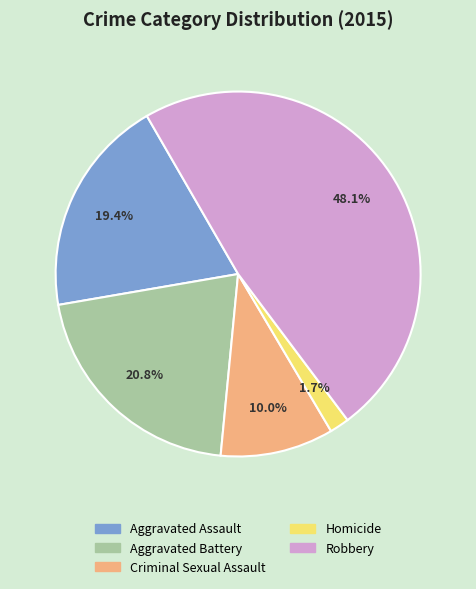

What percentage is NOT represented by Robbery?

51.9%